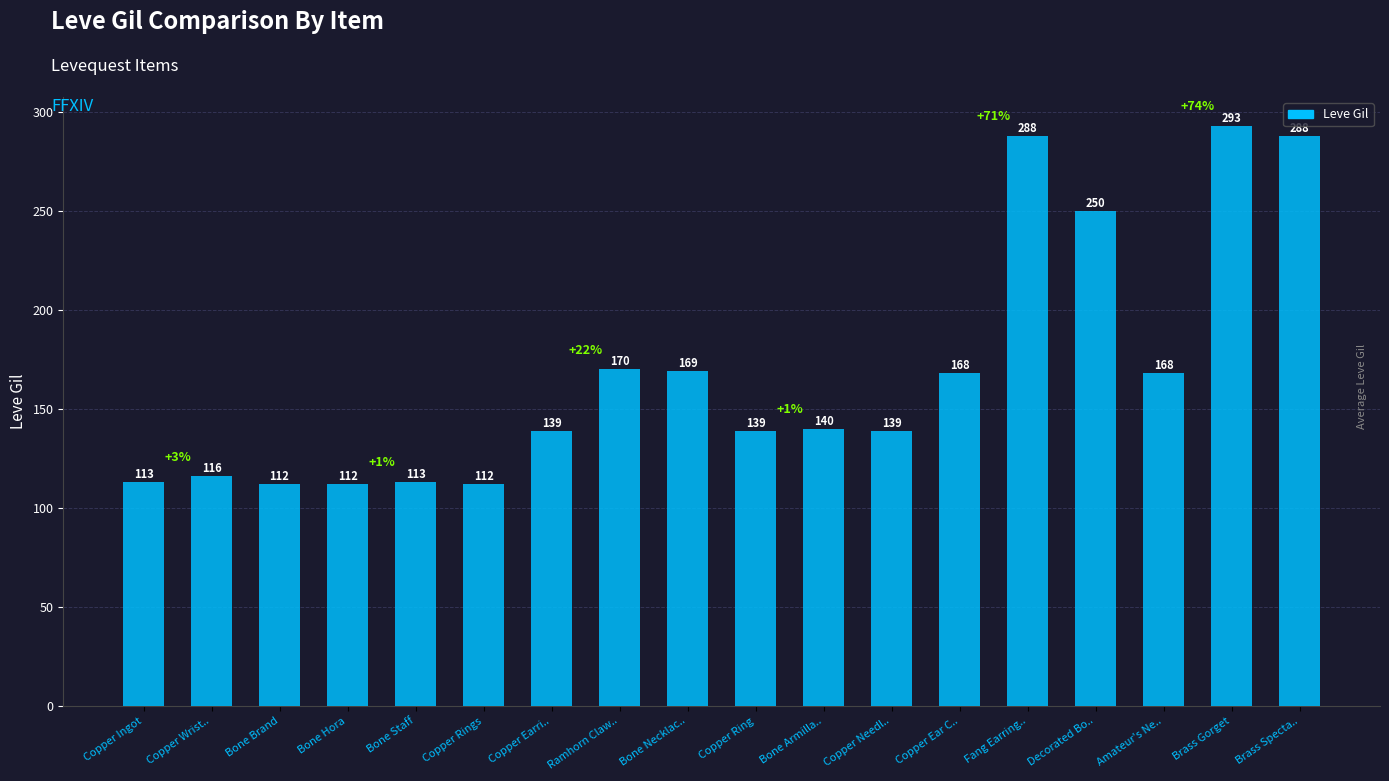

What position from the right is Copper Ear C..?

6